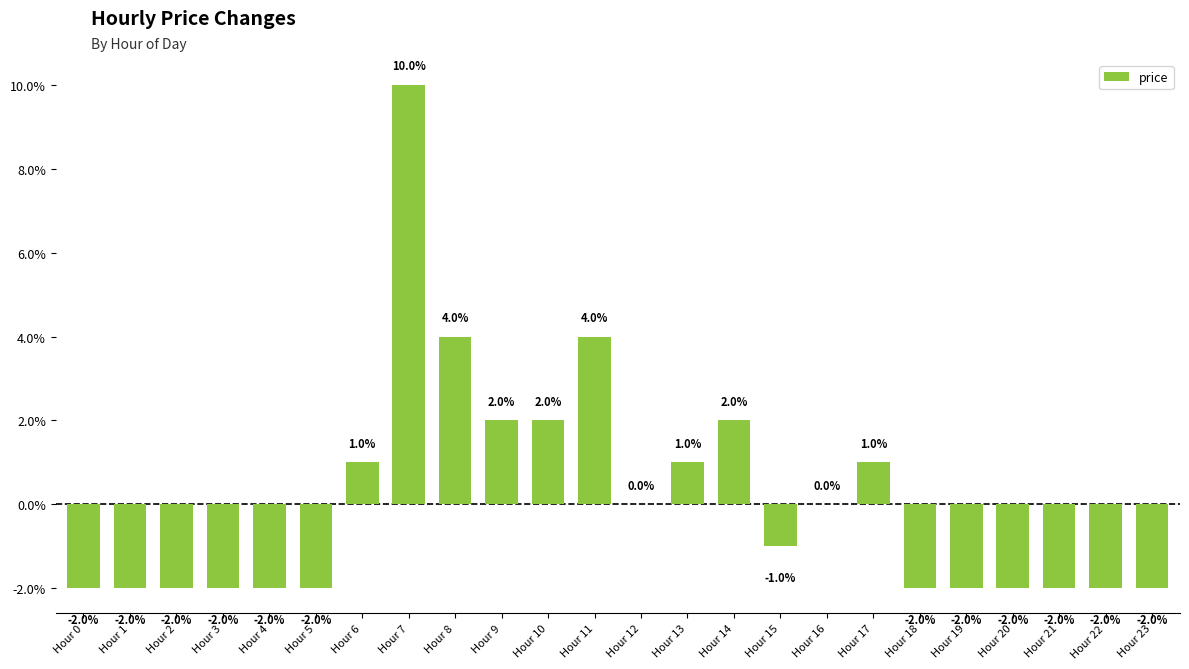

Reading left to right, extract all data points from this chart.

Hour 0=-0.0	Hour 1=-0.0	Hour 2=-0.0	Hour 3=-0.0	Hour 4=-0.0	Hour 5=-0.0	Hour 6=0.0	Hour 7=0.1	Hour 8=0.0	Hour 9=0.0	Hour 10=0.0	Hour 11=0.0	Hour 12=0.0	Hour 13=0.0	Hour 14=0.0	Hour 15=-0.0	Hour 16=0.0	Hour 17=0.0	Hour 18=-0.0	Hour 19=-0.0	Hour 20=-0.0	Hour 21=-0.0	Hour 22=-0.0	Hour 23=-0.0